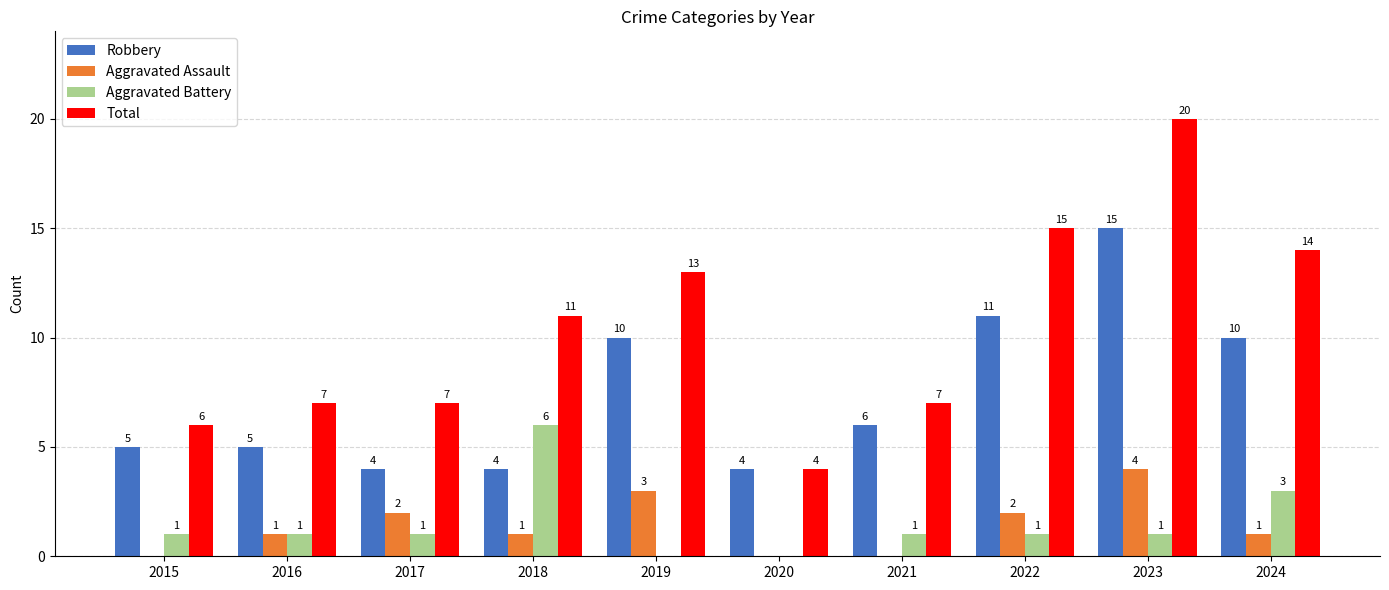

Which series has the largest range (max minus min)?

Total